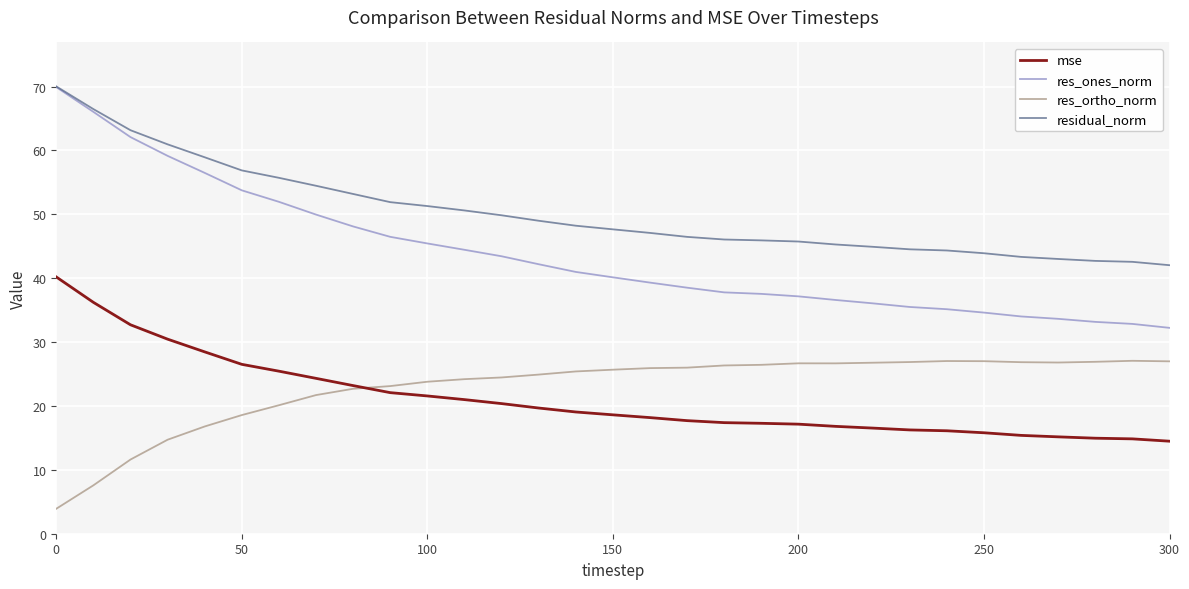

Which series has the largest total across all categories?

residual_norm